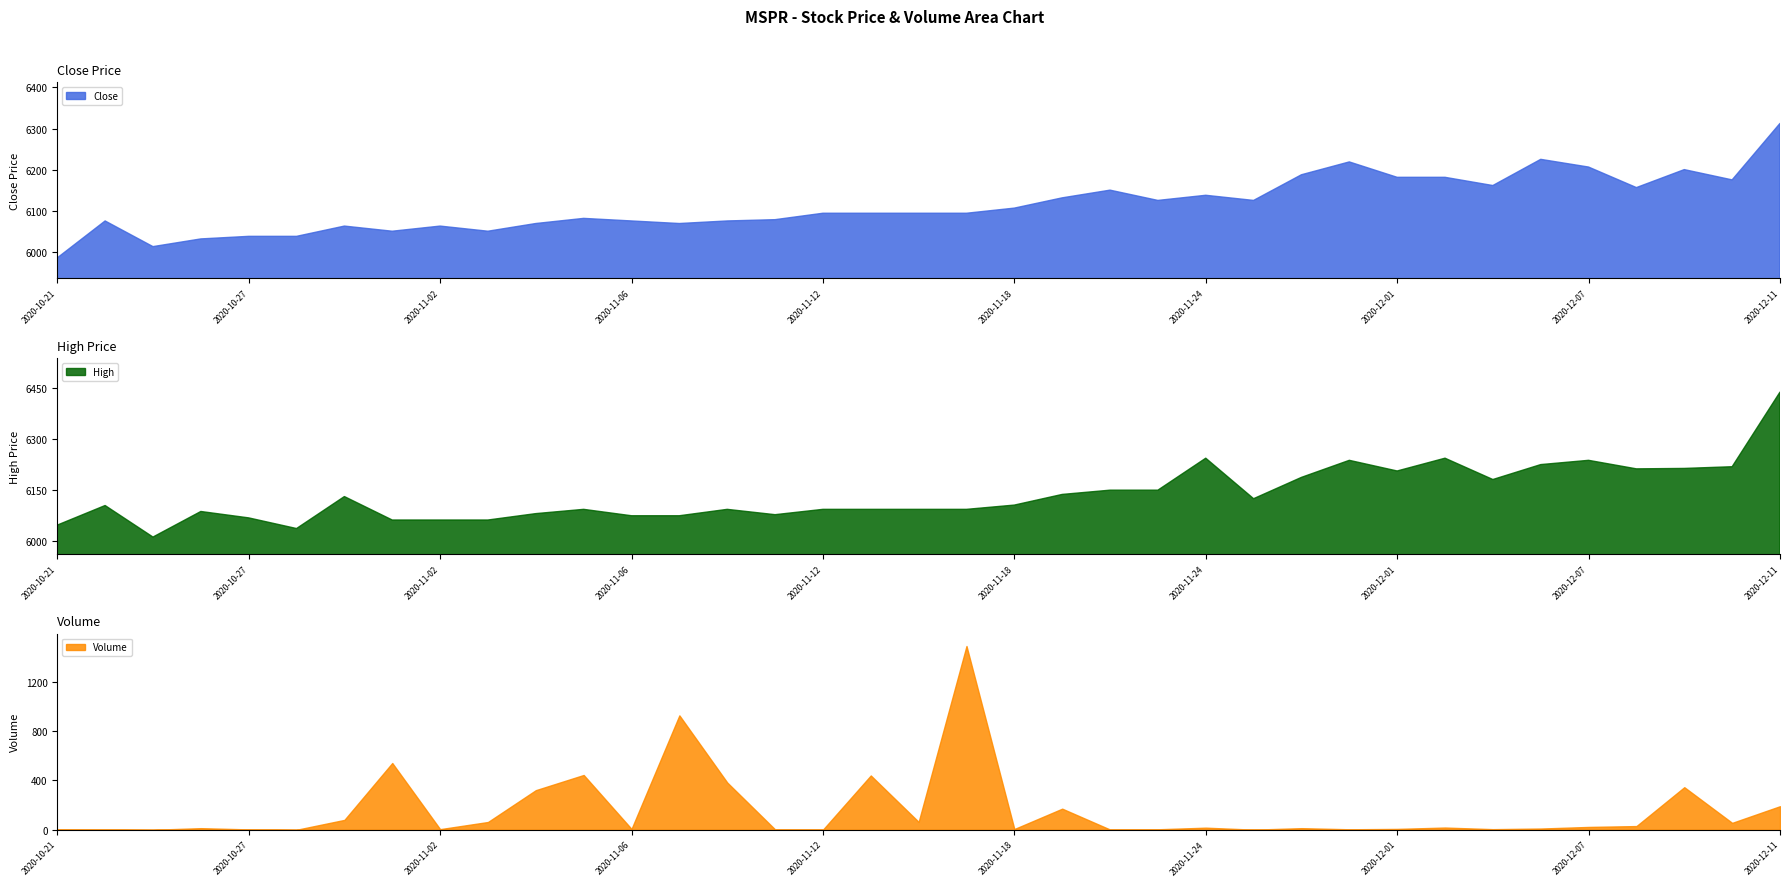

What is the lowest value of the Close series?

5985.0